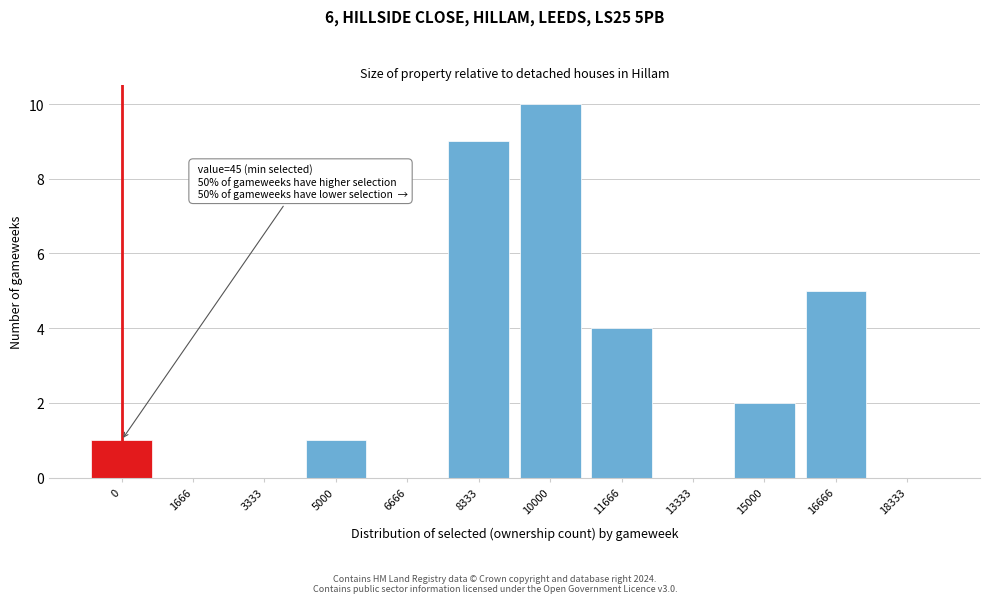

Reading left to right, what are all the values shown in this chart?

0=1	1666=0	3333=0	5000=1	6666=0	8333=9	10000=10	11666=4	13333=0	15000=2	16666=5	18333=0